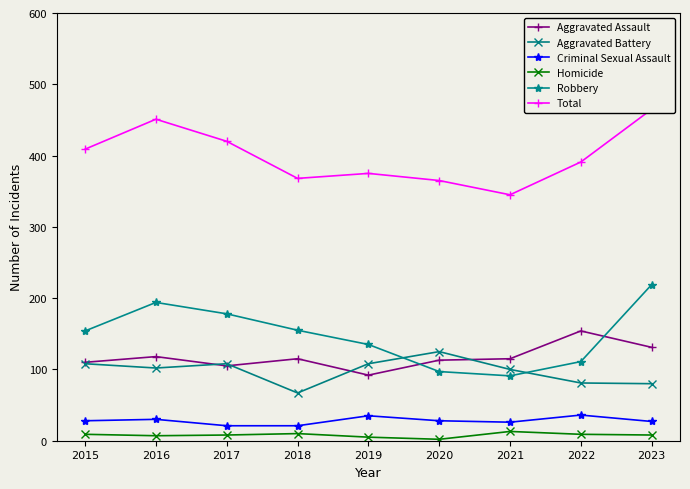

What is the average value of the Aggravated Assault series?

117